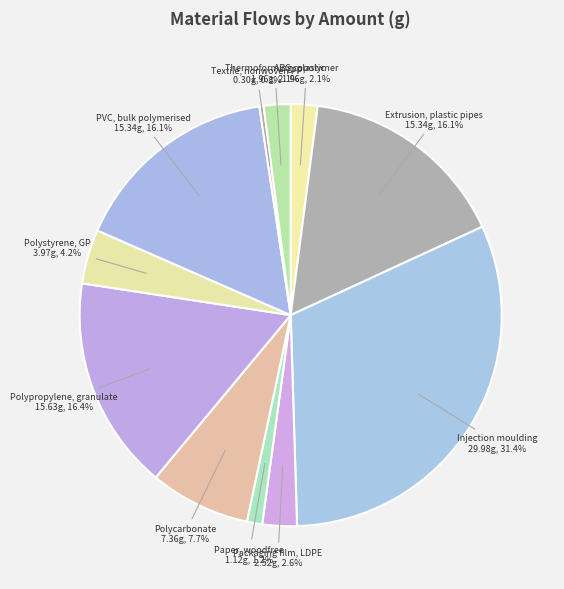

Between Packaging film, LDPE and Extrusion, plastic pipes, which is larger?

Extrusion, plastic pipes